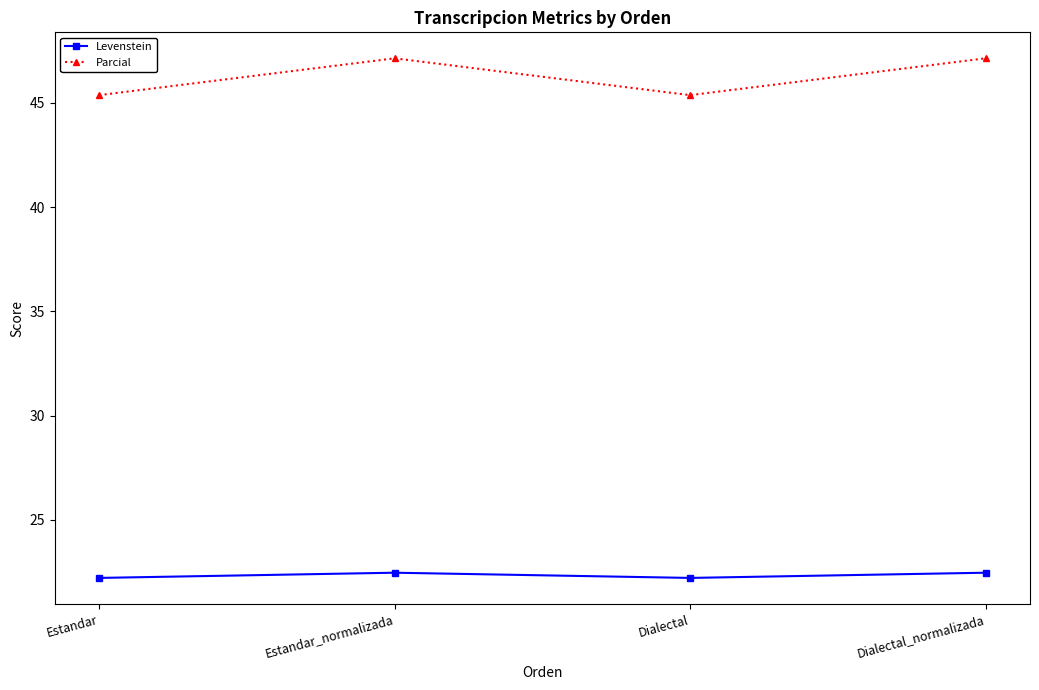

Reading left to right, transcribe all the data shown in this chart.

Levenstein: Estandar=22.2	Estandar_normalizada=22.5	Dialectal=22.2	Dialectal_normalizada=22.5
Parcial: Estandar=45.4	Estandar_normalizada=47.1	Dialectal=45.4	Dialectal_normalizada=47.1